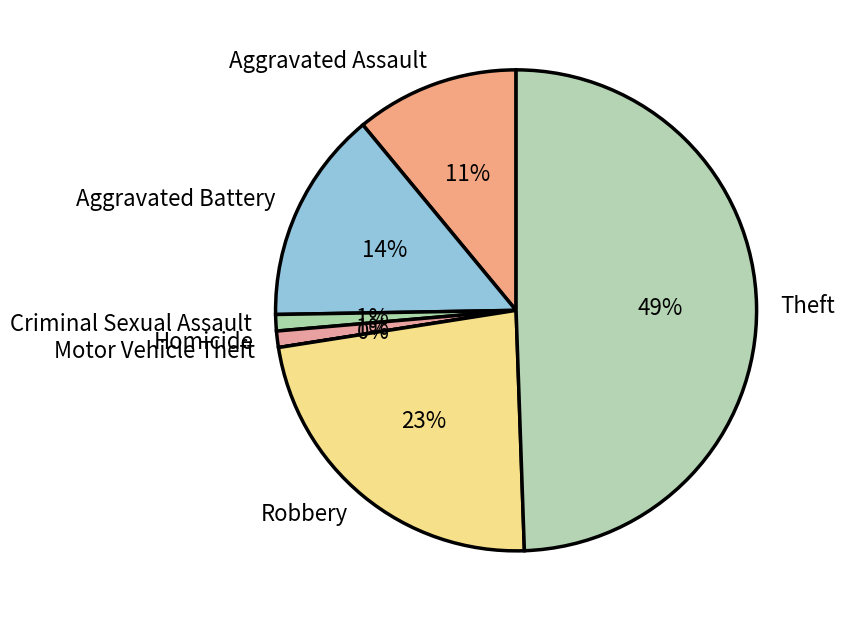

What is the smallest slice in the pie chart?

Motor Vehicle Theft